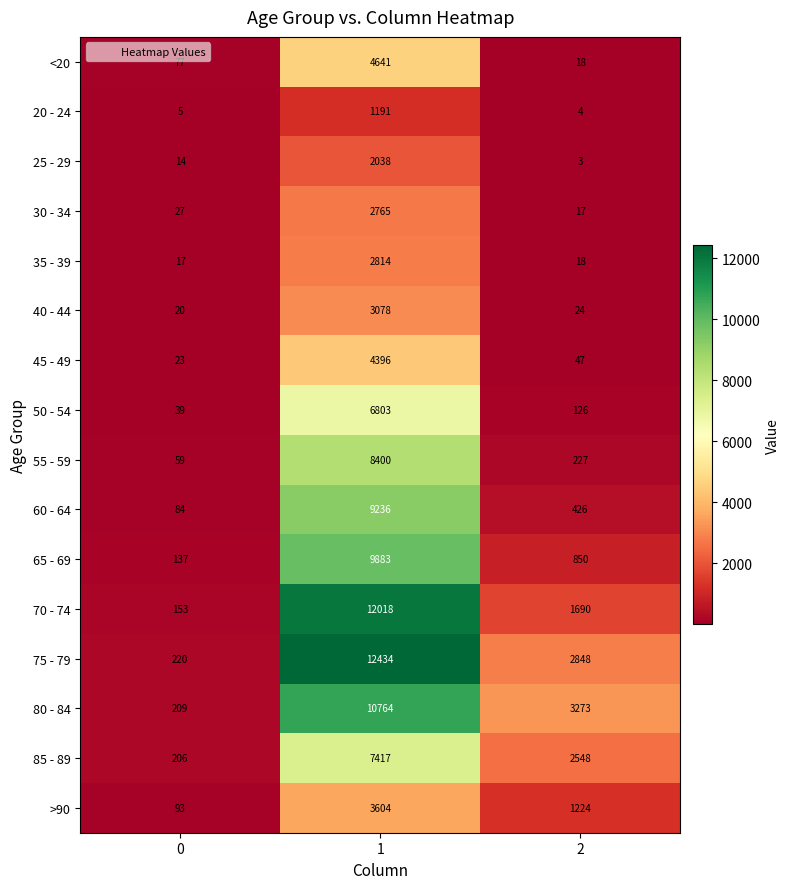

Between 0 and 1, which series saw the biggest shift?

75 - 79